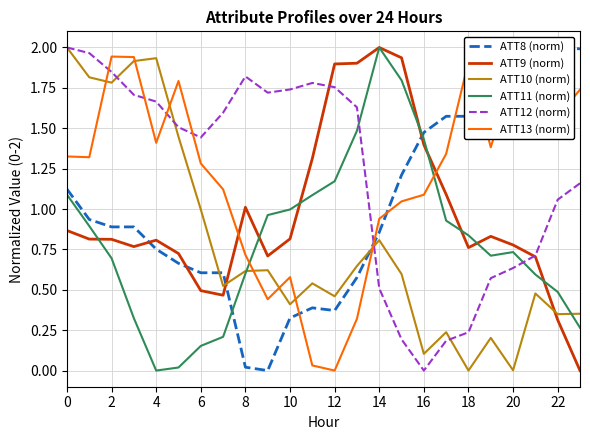

What is the total value across all series at 15?

6.8